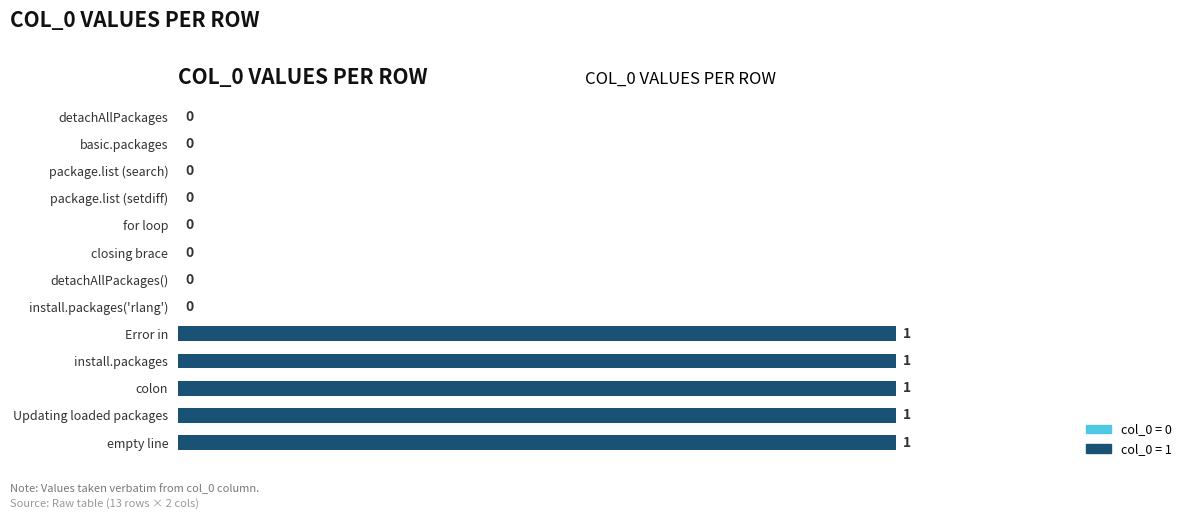

Between detachAllPackages() and install.packages, which is larger?

install.packages